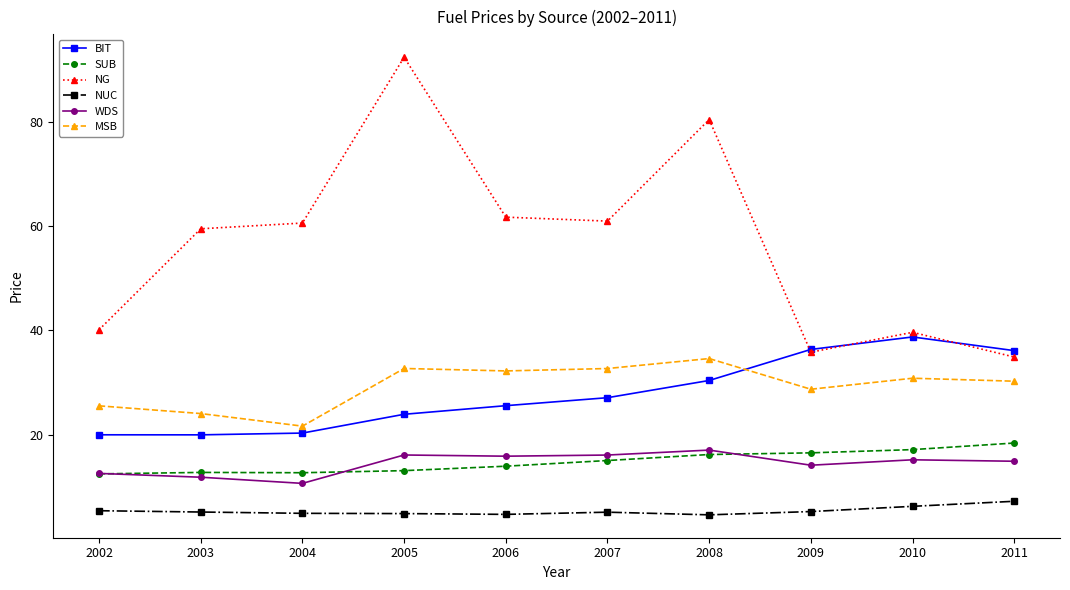

True or false: NG and SUB cross at least once.

False